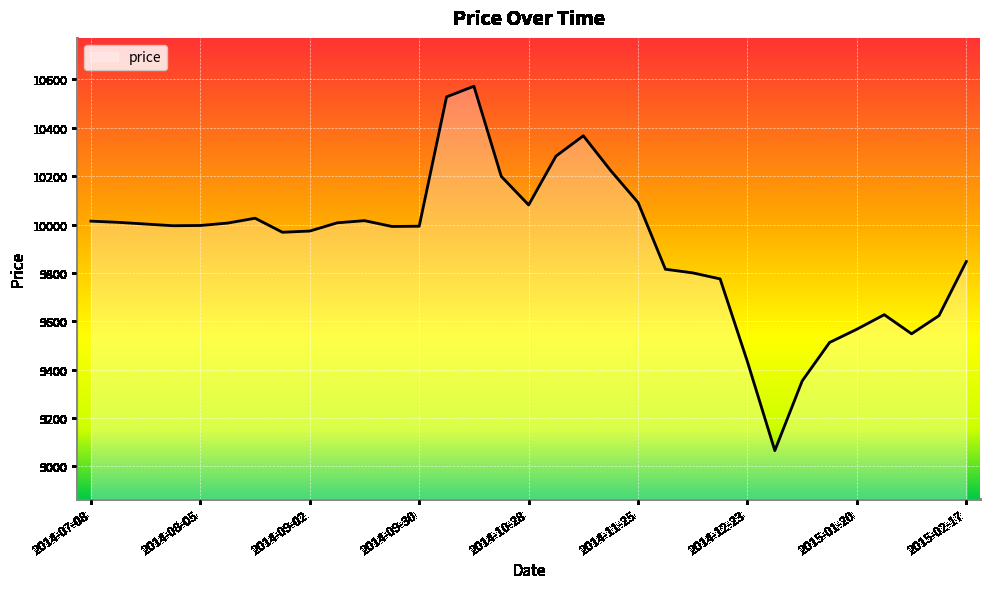

What is the maximum value shown in the chart?

10572